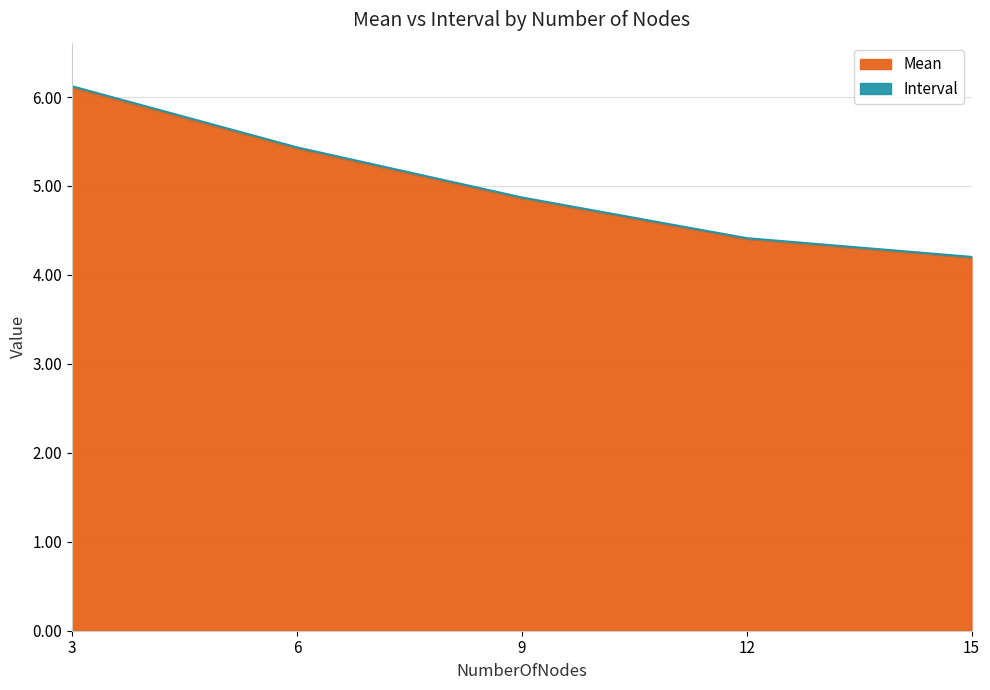

At how many categories does at least one series exceed 4?

5